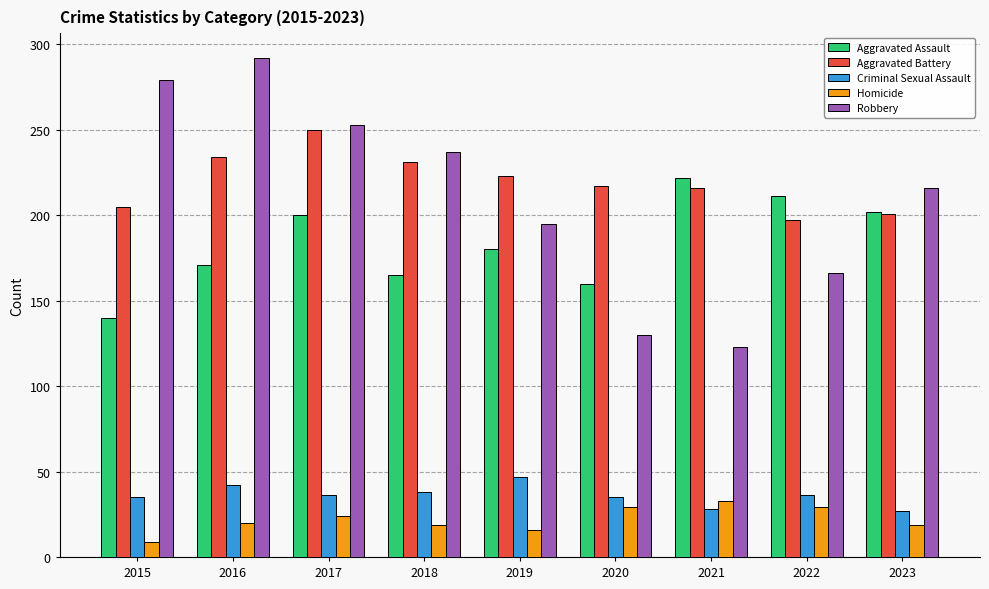

List the series in order of their peak value, highest first.

Robbery, Aggravated Battery, Aggravated Assault, Criminal Sexual Assault, Homicide